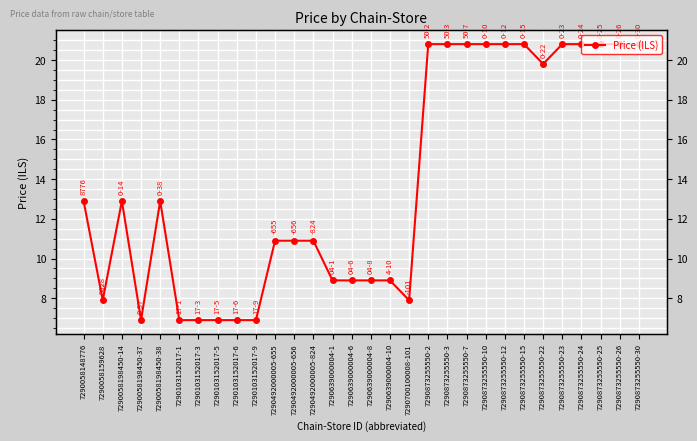

Does the chart display data point markers on the line(s)?

Yes